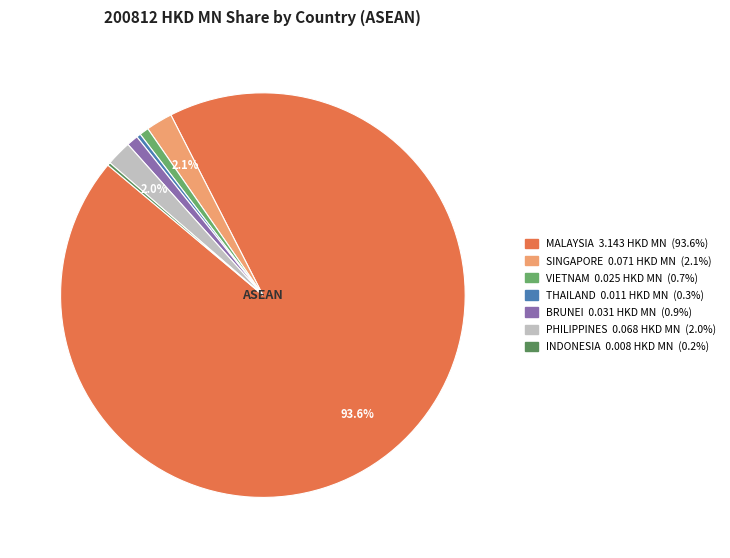

Which category has the biggest portion of the pie?

MALAYSIA